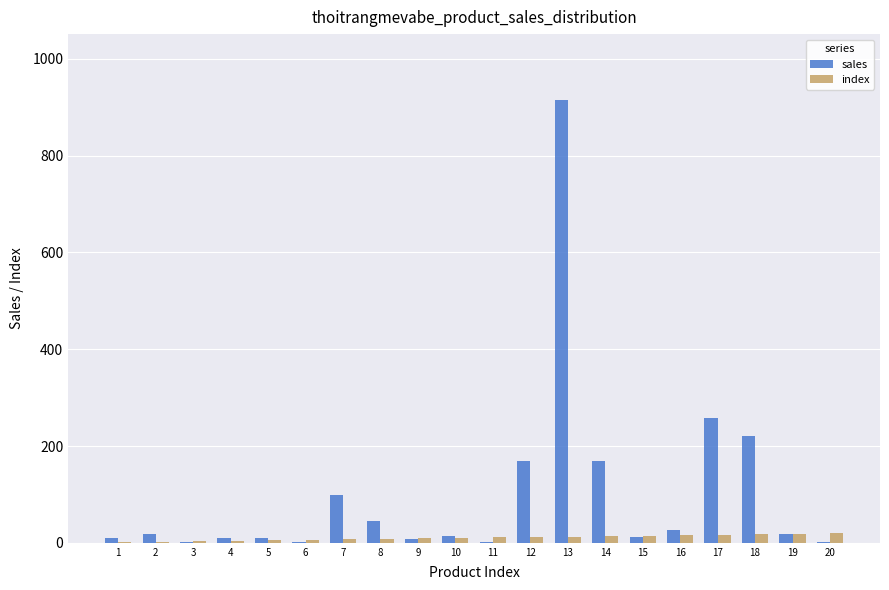

What is the sum of the sales values at 12 and 9?

175